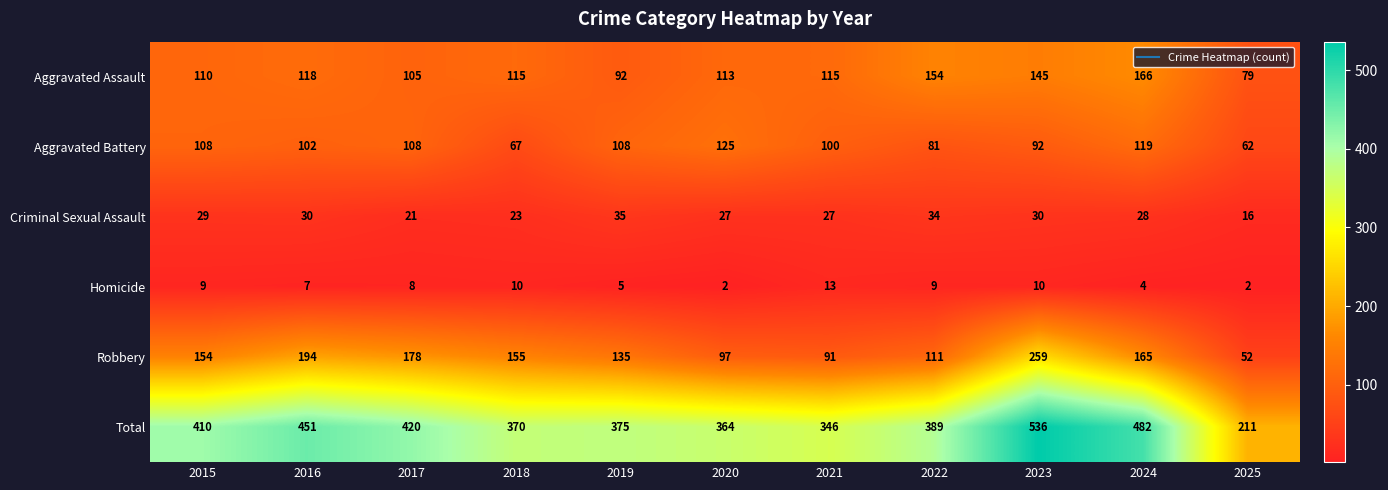

True or false: Total has a value of 482 at 2024.

True